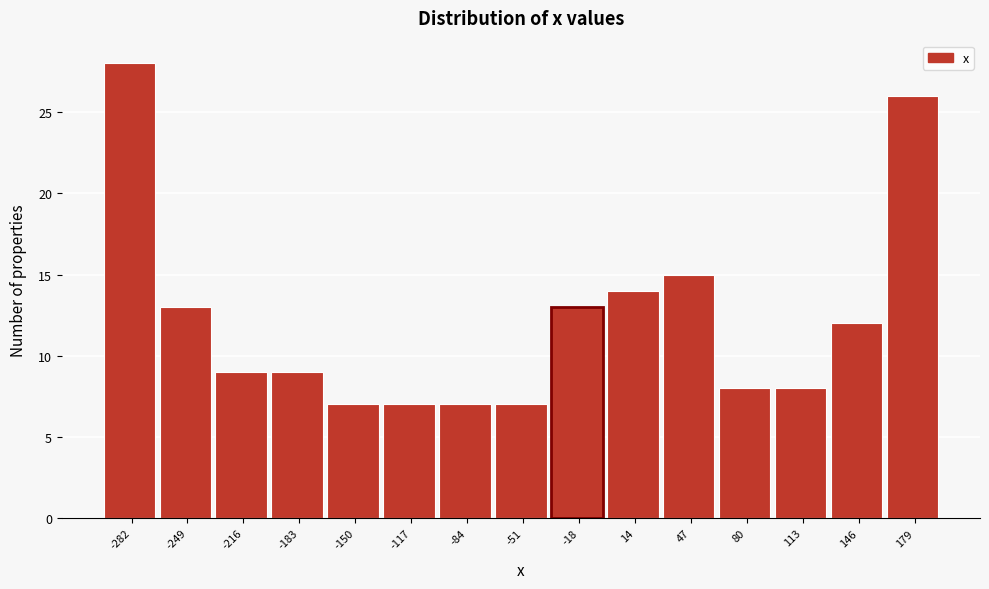

Reading left to right, what are all the values shown in this chart?

-282=28	-249=13	-216=9	-183=9	-150=7	-117=7	-84=7	-51=7	-18=13	14=14	47=15	80=8	113=8	146=12	179=26